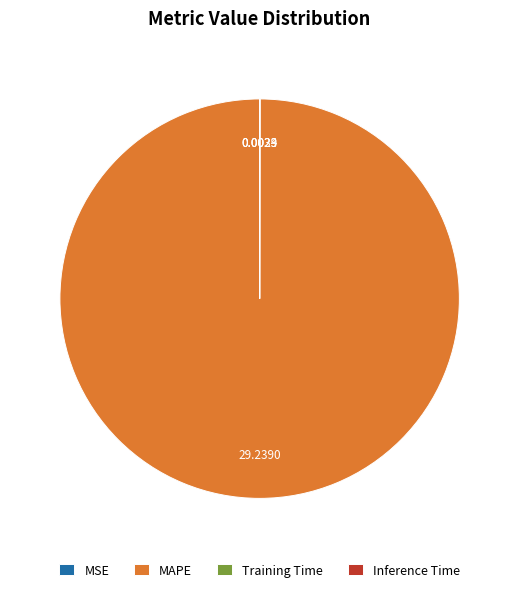

Does any single category account for the majority?

Yes